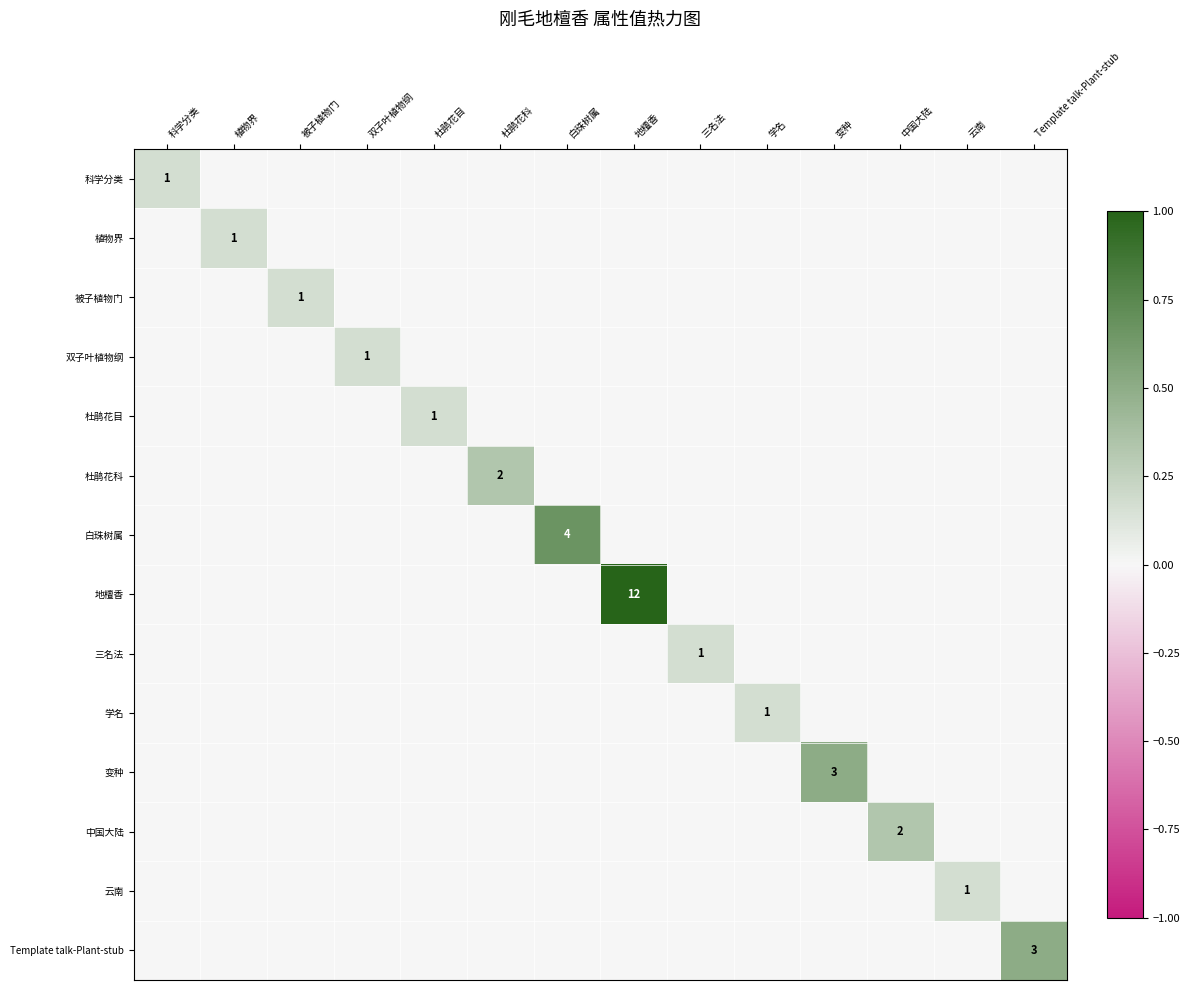

True or false: 杜鹃花科 has a value of 1 at 杜鹃花科.

False